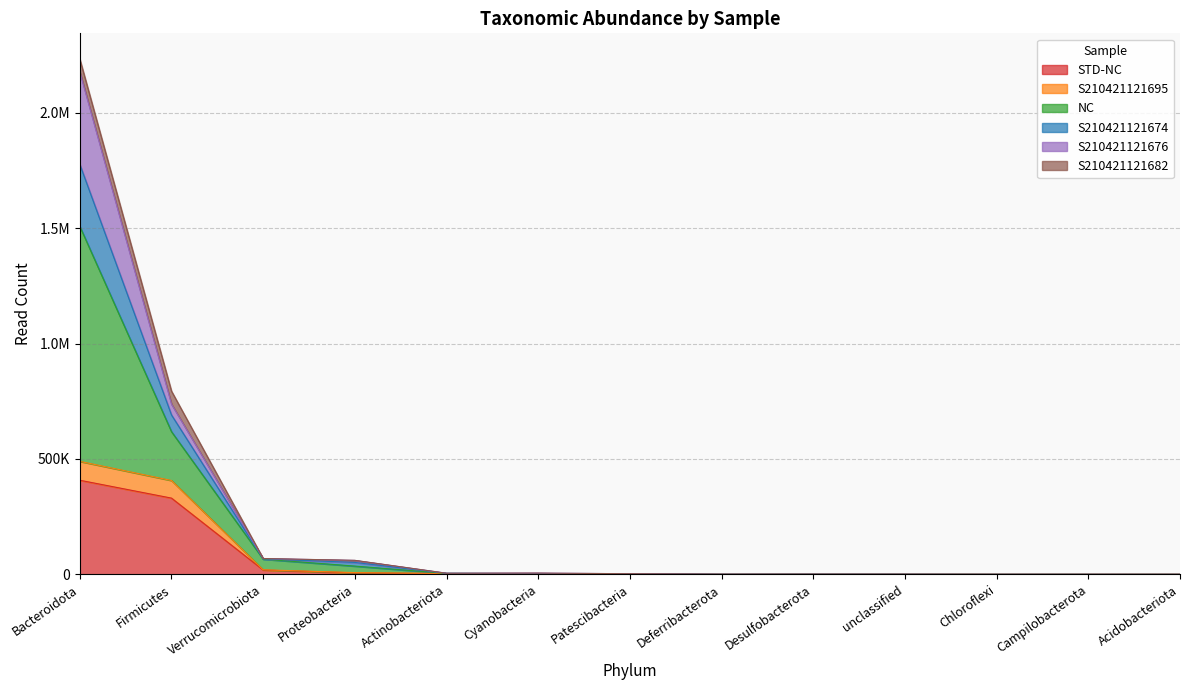

What are all the series names shown in the legend?

STD-NC, S210421121695, NC, S210421121674, S210421121676, S210421121682